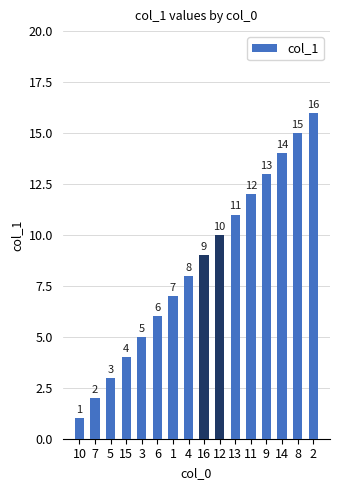

What is the difference between the maximum and second lowest values?

14